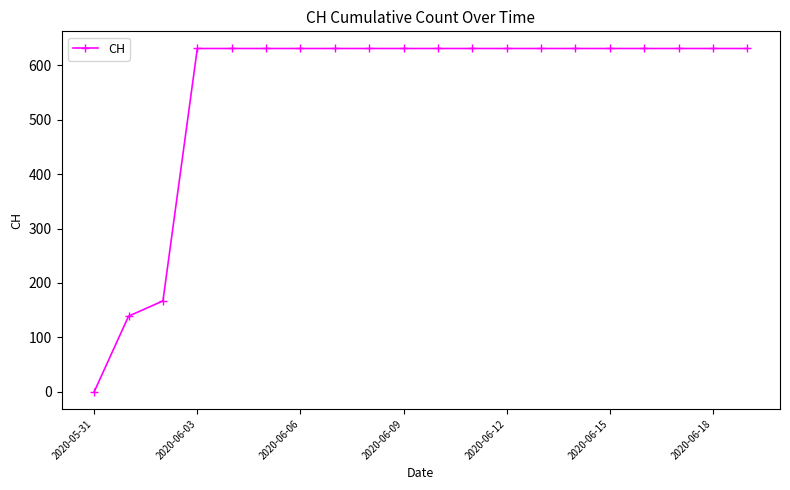

How many data points are less than 631?

3